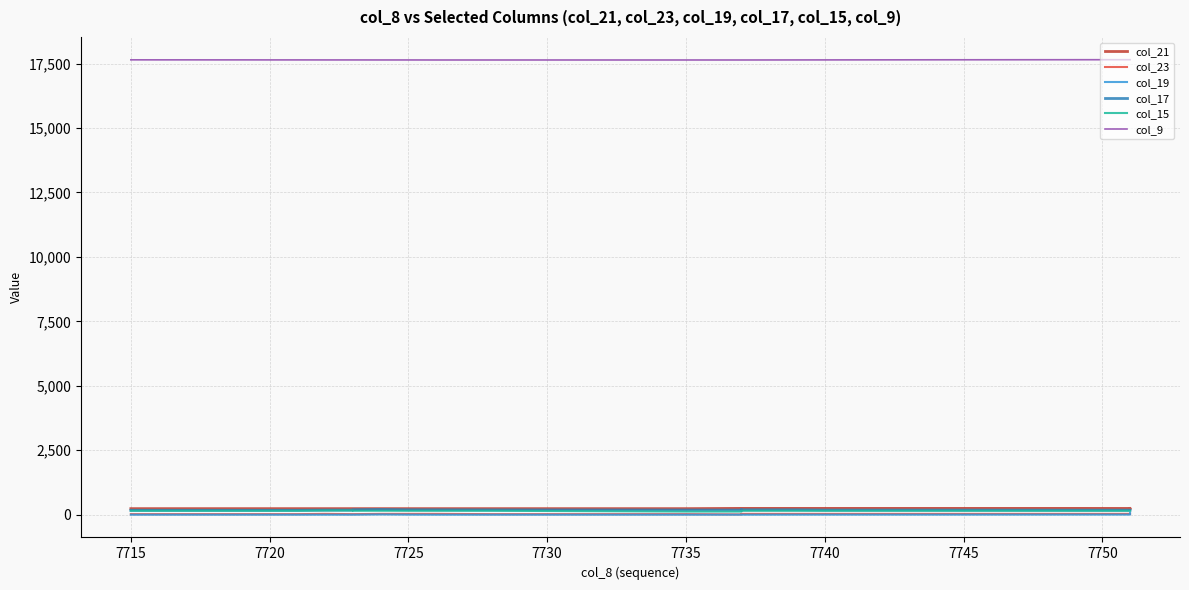

True or false: col_17 and col_23 cross at least once.

False